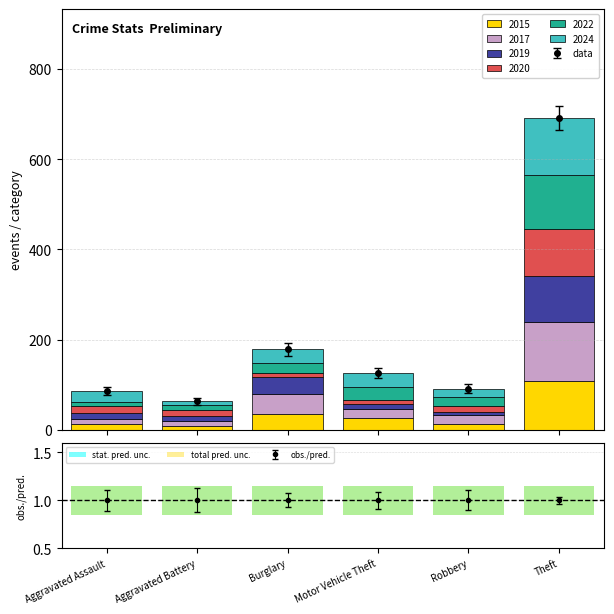

What are all the series names shown in the legend?

2015, 2017, 2019, 2020, 2022, 2024